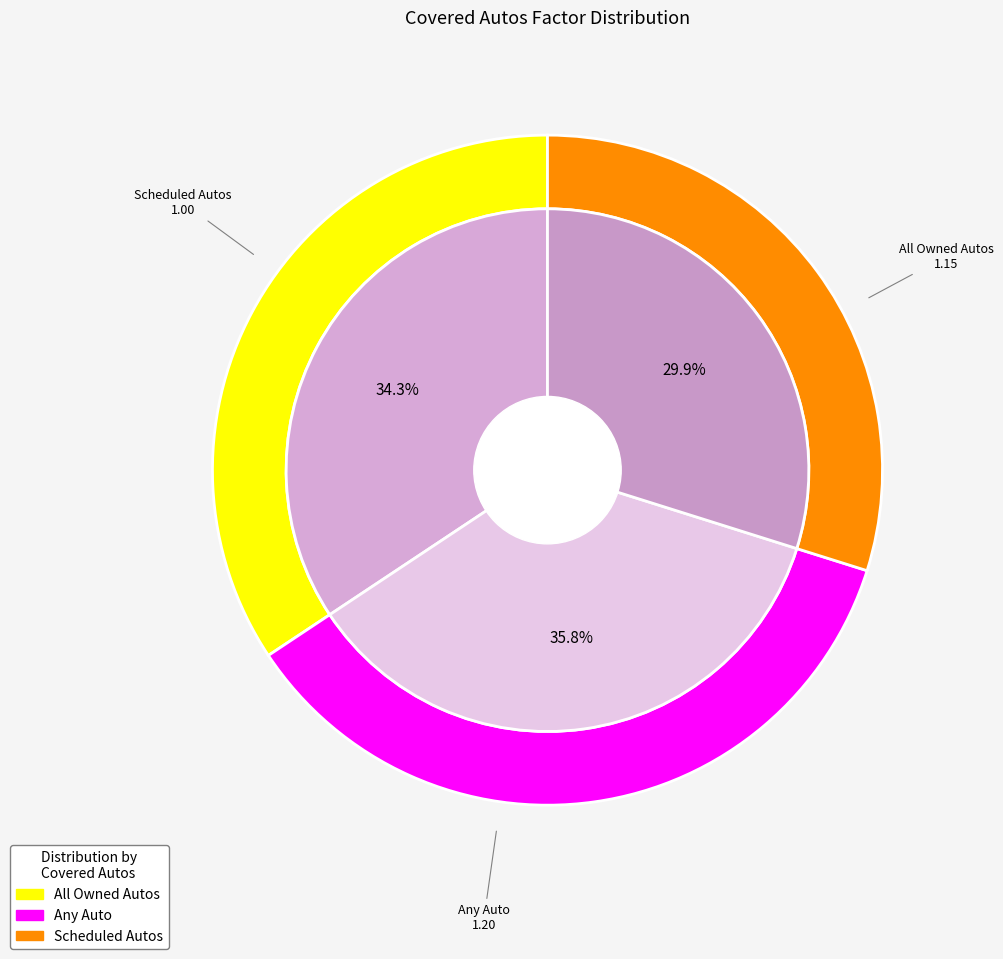

To the nearest percent, what is the combined percentage of Any Auto and Scheduled Autos?

66%